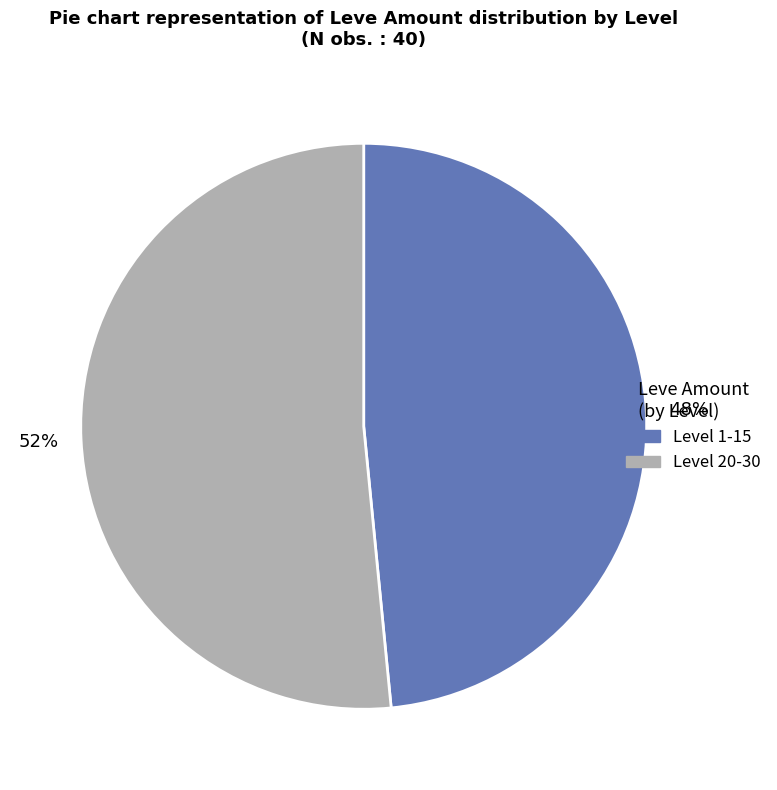

Is there a majority slice in this chart?

Yes